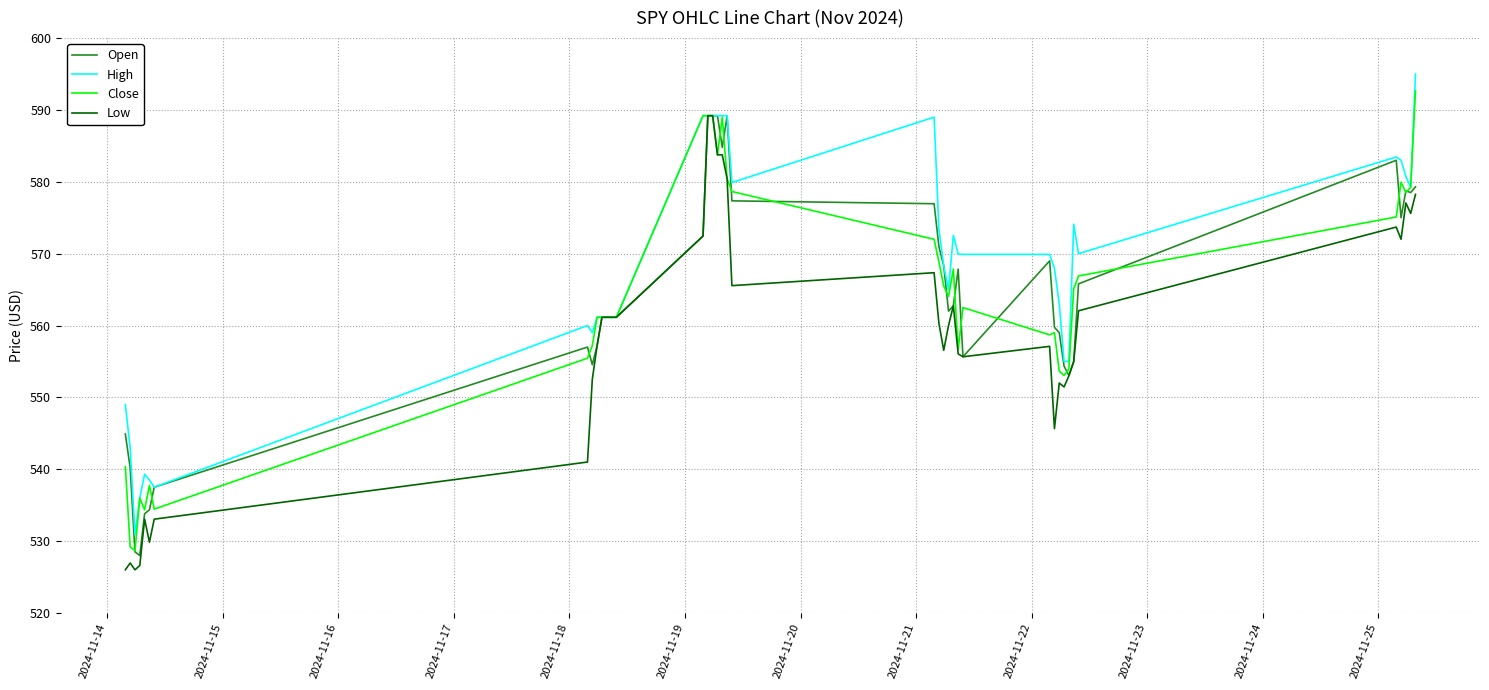

Which series has the widest spread of values?

High